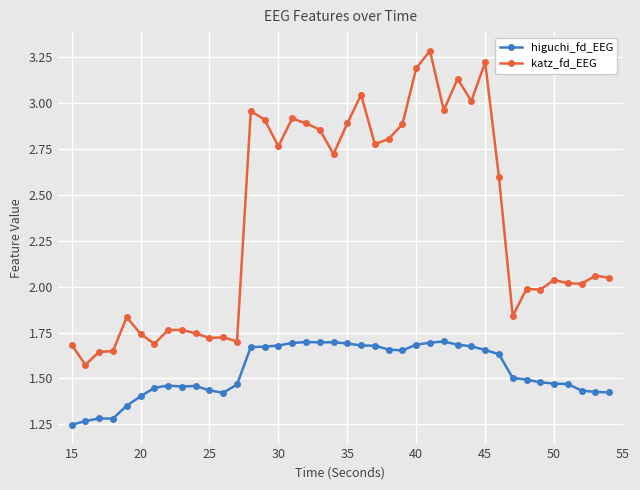

Count the higuchi_fd_EEG values in the range 1 to 2.

40